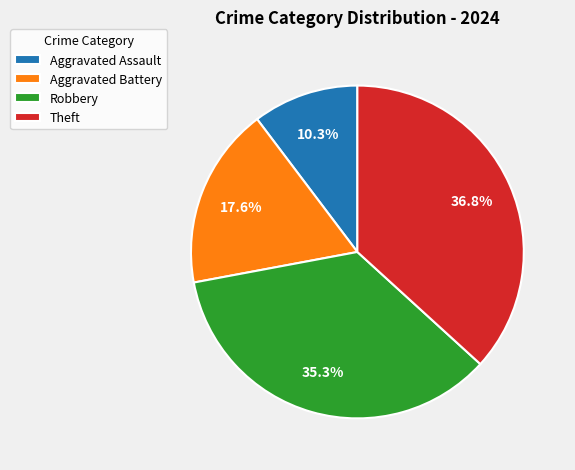

How much of the chart is everything except Theft?

63.2%